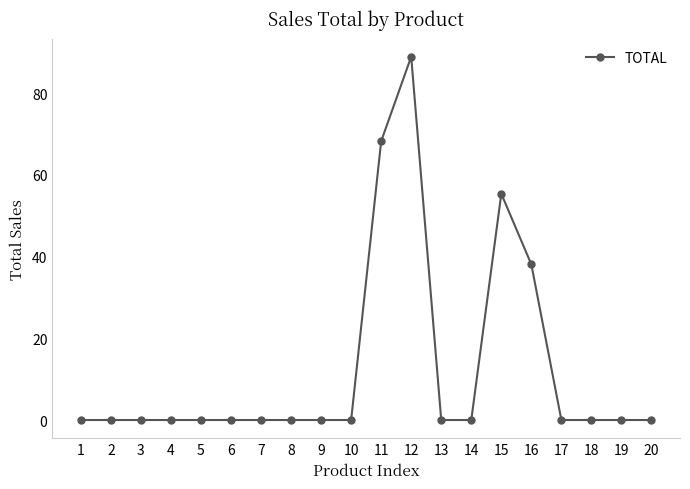

How many lines are shown in the chart?

1